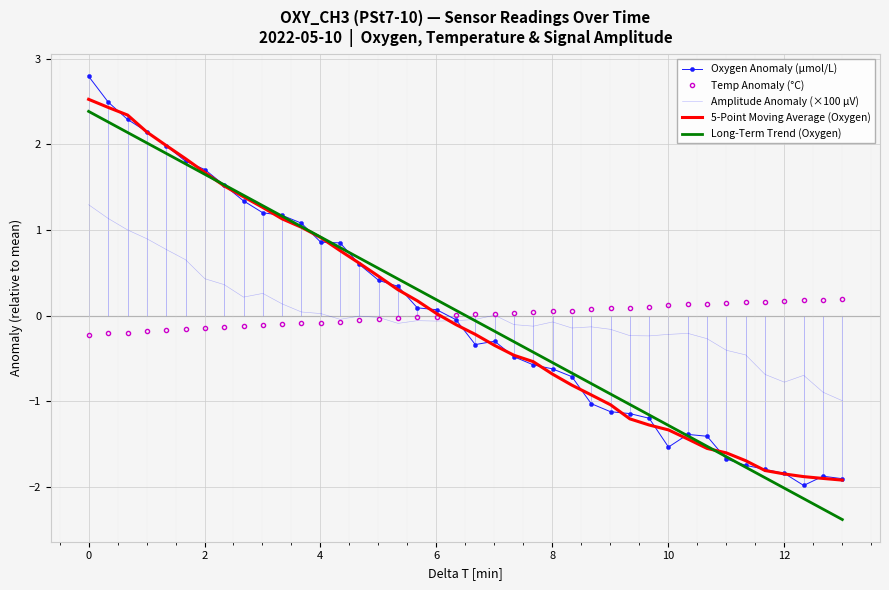

Count the number of data series in this chart.

5